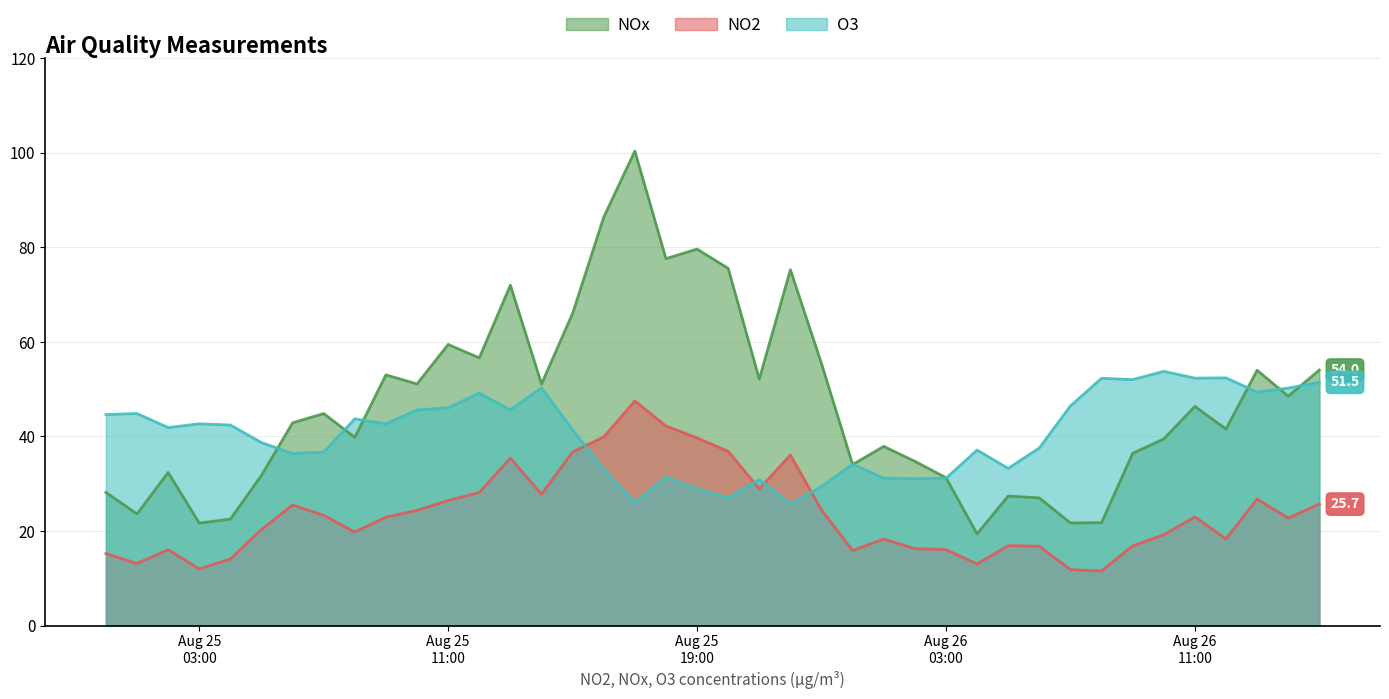

How many times do NO2 and O3 cross each other?

4